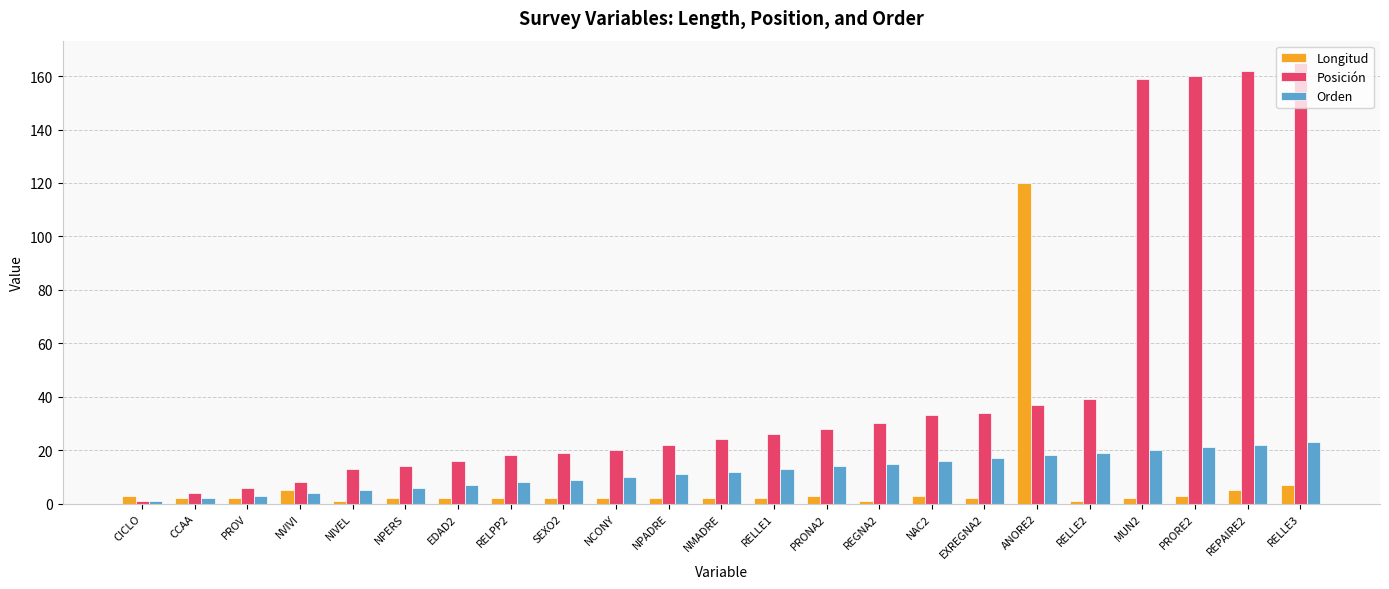

List the series in order of their peak value, highest first.

Posición, Longitud, Orden